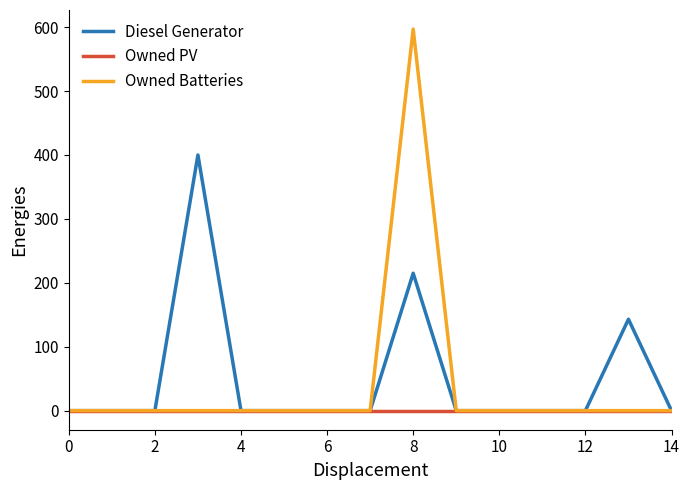

Is this an area chart (filled region under the line)?

No